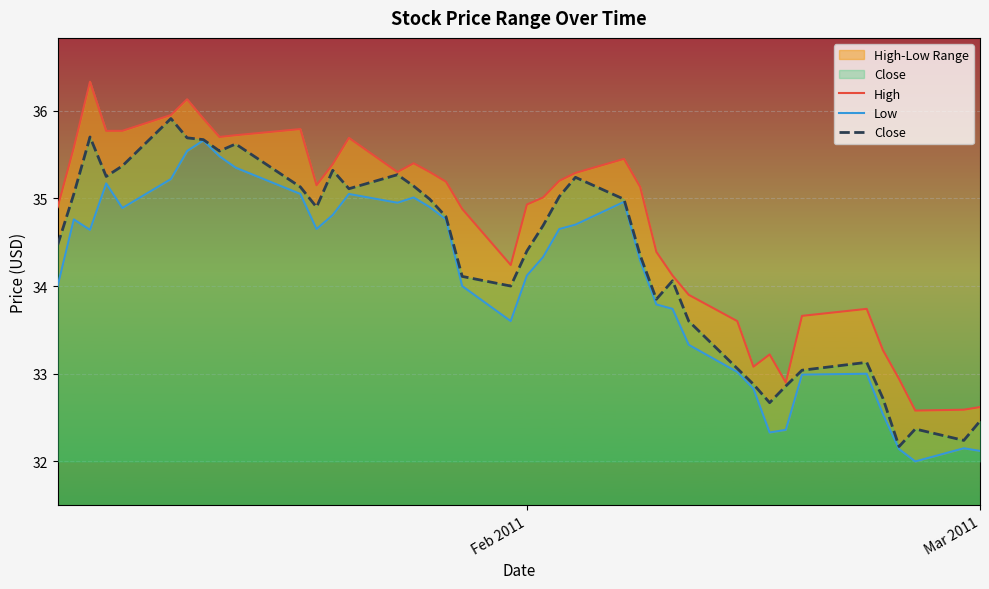

Reading left to right, transcribe all the data shown in this chart.

High: 34.9	35.6	36.3	35.8	35.8	36.0	36.1	35.9	35.7	35.7	35.8	35.2	35.4	35.7	35.3	35.4	35.3	35.2	34.9	34.2	34.9	35.0	35.2	35.3	35.5	35.1	34.4	34.1	33.9	33.6	33.1	33.2	32.9	33.7	33.7	33.3	32.9	32.6	32.6	32.6
Low: 34.0	34.8	34.6	35.2	34.9	35.2	35.5	35.7	35.5	35.3	35.0	34.7	34.8	35.0	35.0	35.0	34.9	34.8	34.0	33.6	34.1	34.3	34.7	34.7	35.0	34.3	33.8	33.7	33.3	33.0	32.8	32.3	32.4	33.0	33.0	32.5	32.1	32.0	32.2	32.1
Close: 34.5	35.0	35.7	35.2	35.4	35.9	35.7	35.7	35.5	35.6	35.1	34.9	35.3	35.1	35.3	35.1	35.0	34.8	34.1	34.0	34.4	34.7	35.0	35.2	35.0	34.3	33.8	34.1	33.6	33.1	32.9	32.7	32.9	33.0	33.1	32.7	32.2	32.4	32.2	32.5